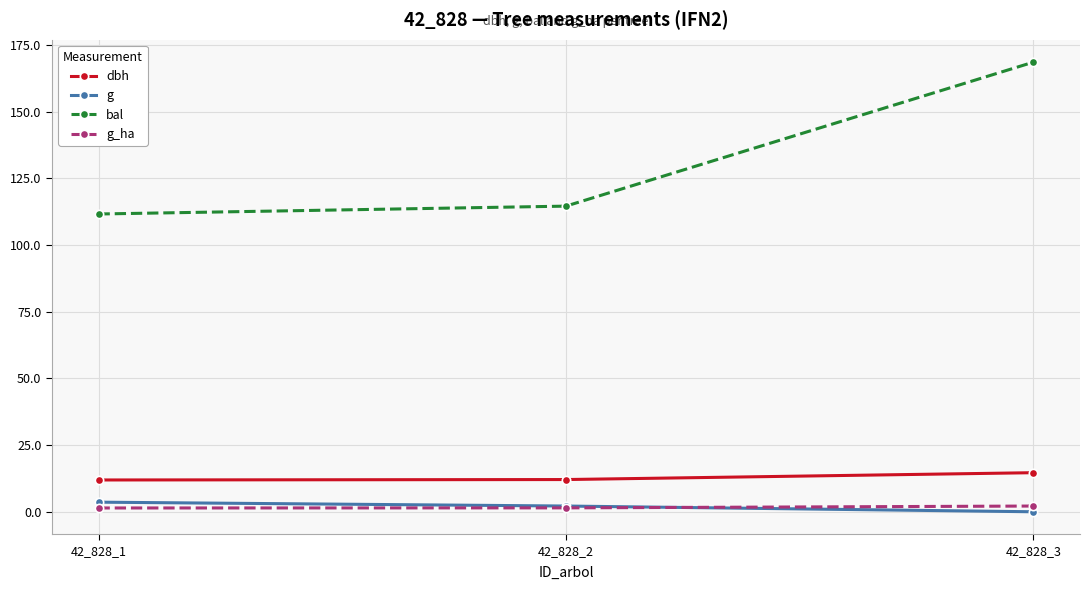

Which series has the widest spread of values?

bal